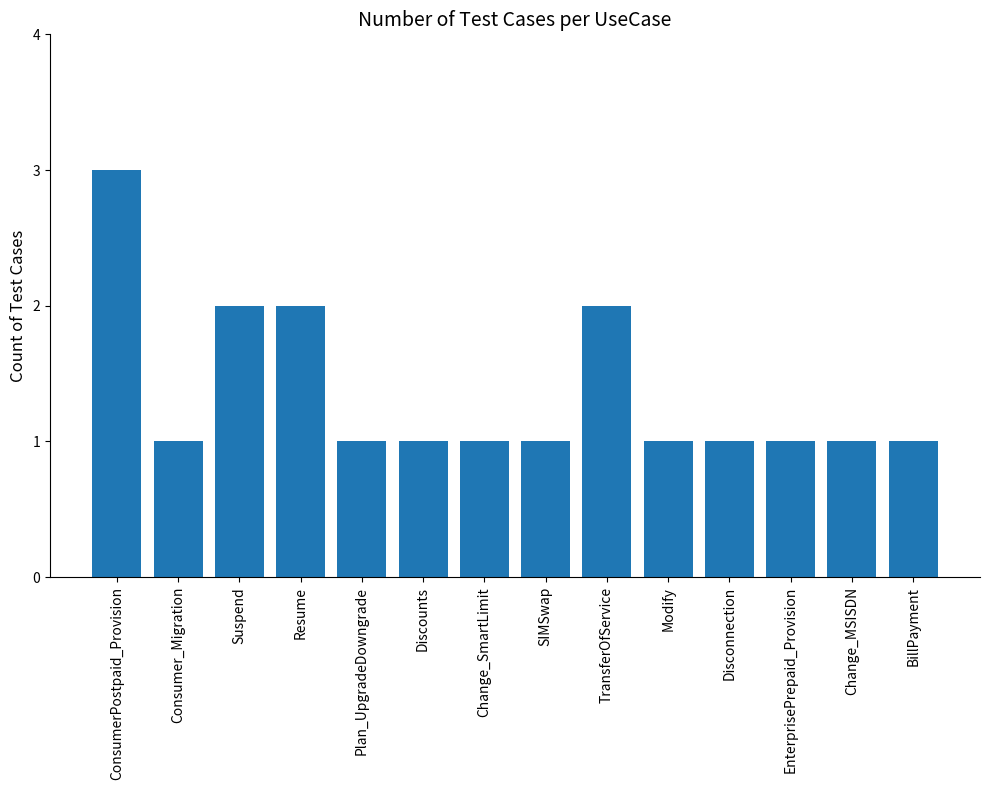

What is the difference between the maximum and minimum values?

2